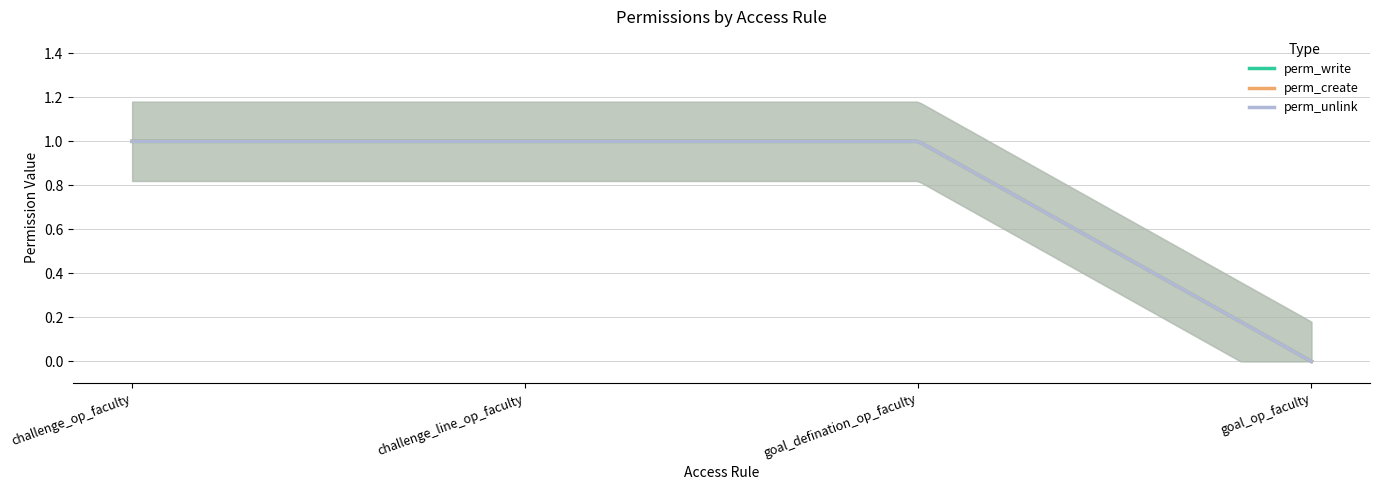

What is the total value across all series at challenge_line_op_faculty?

3